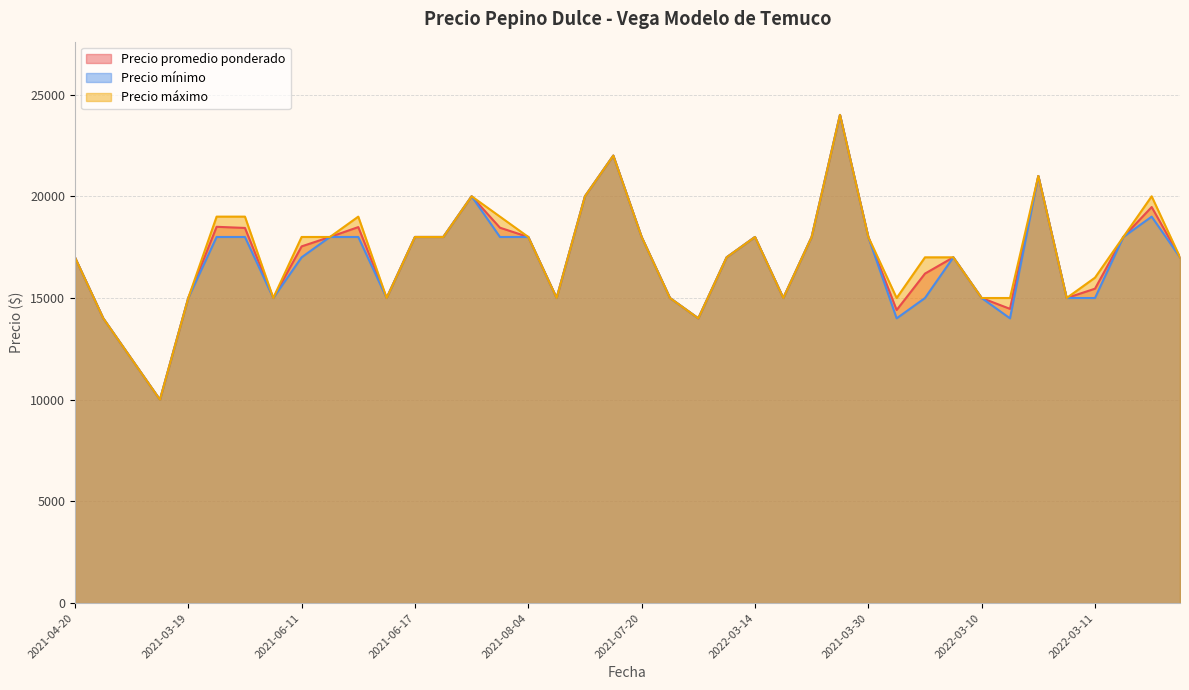

Which has a higher value, 2022-03-15 or 2021-02-26?

2022-03-15